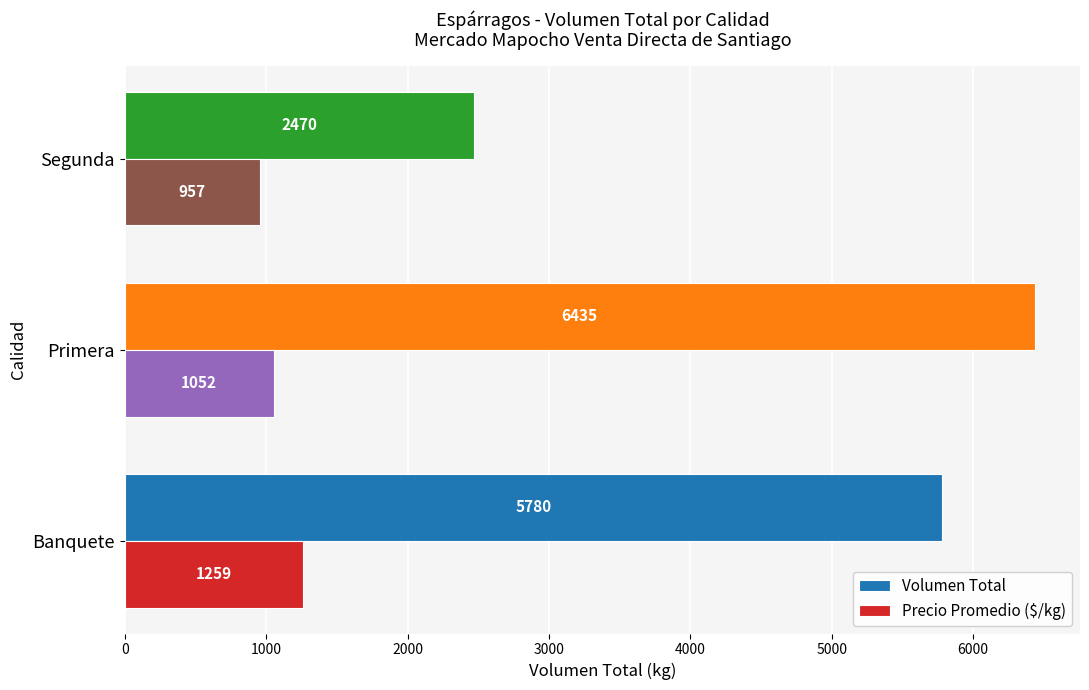

The value of Volumen Total at Primera is 9222. True or false?

False